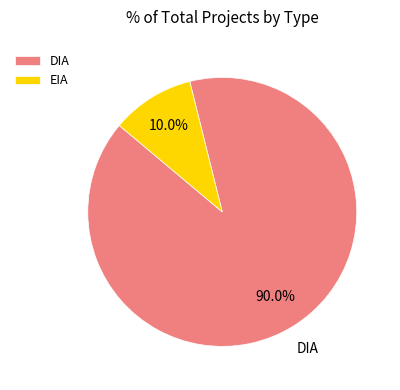

True or false: DIA accounts for 82% of the total.

False